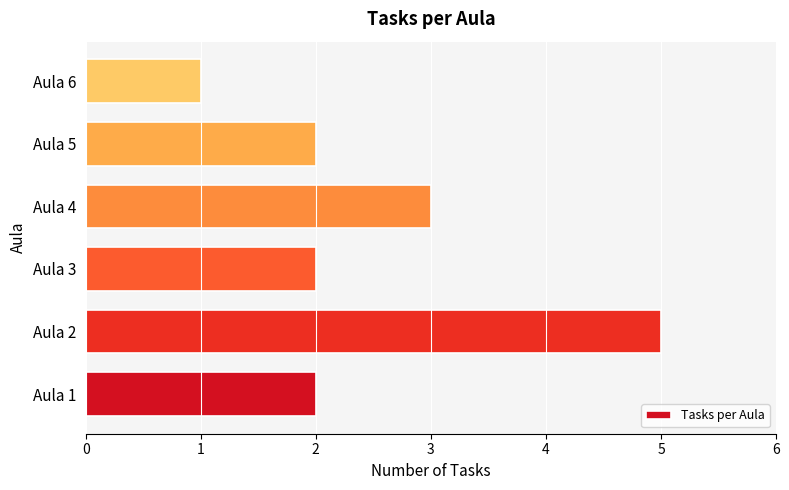

What is the difference between the maximum and minimum values?

4